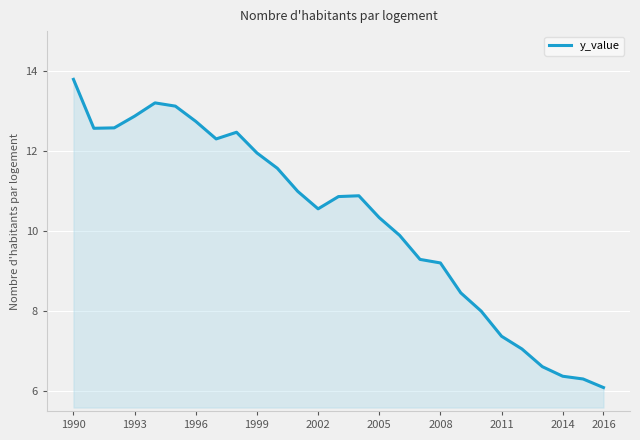

What is the difference between the maximum and minimum values?

7.7